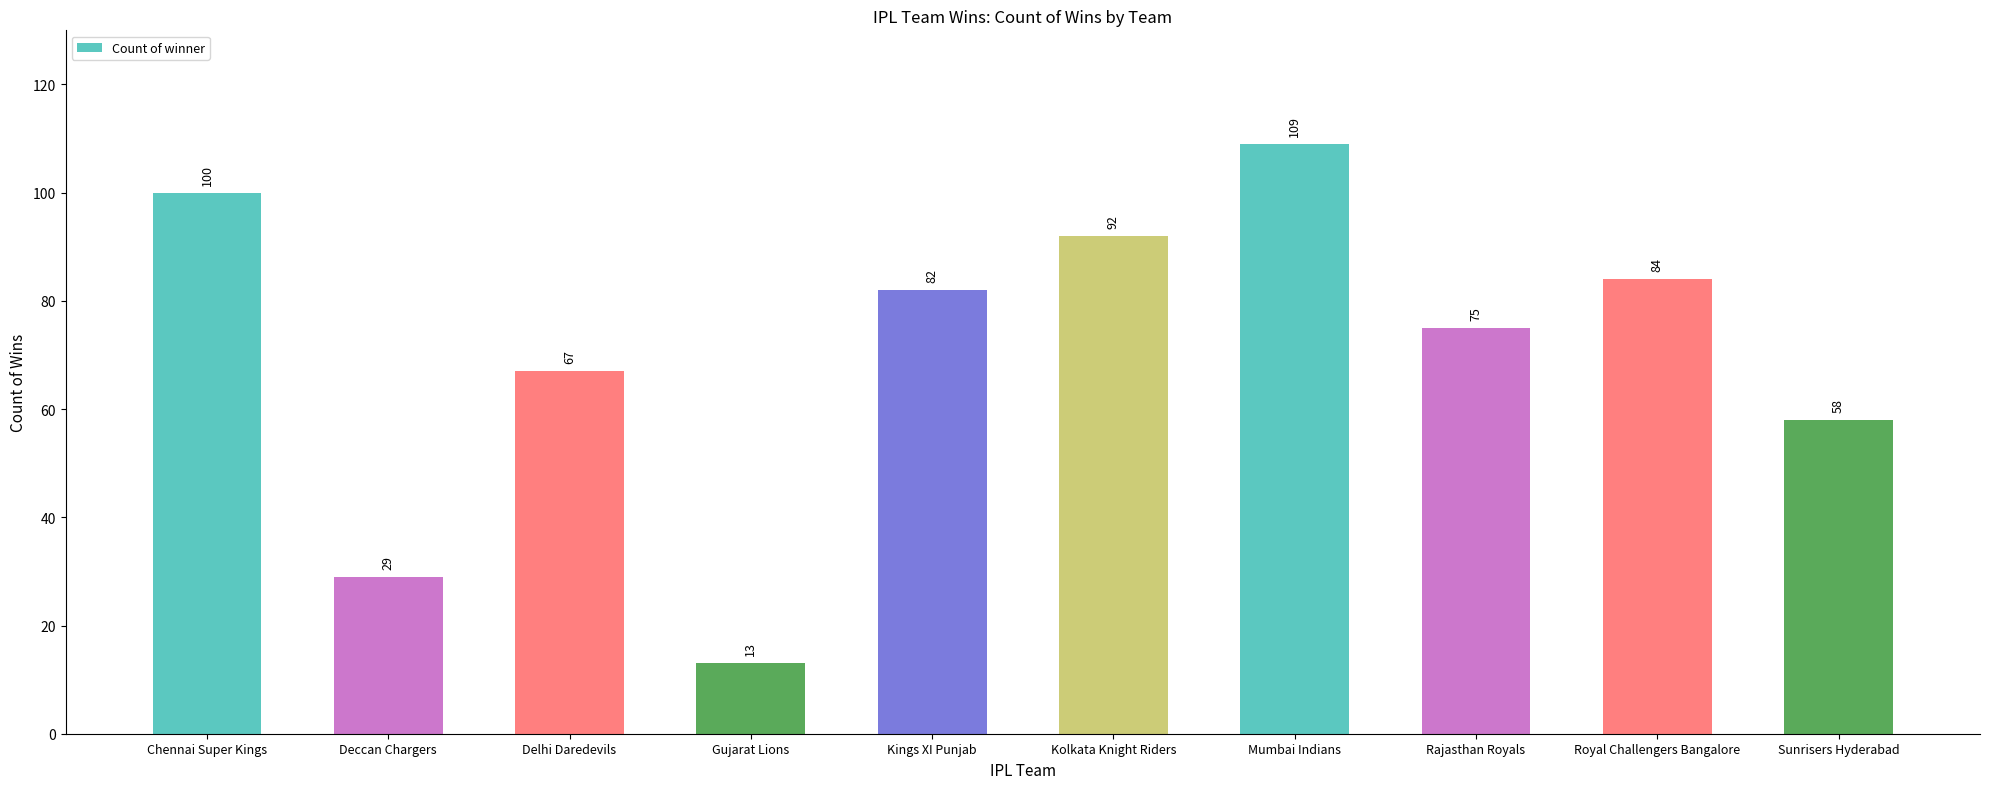

Reading left to right, list all the values displayed in this chart.

100	29	67	13	82	92	109	75	84	58